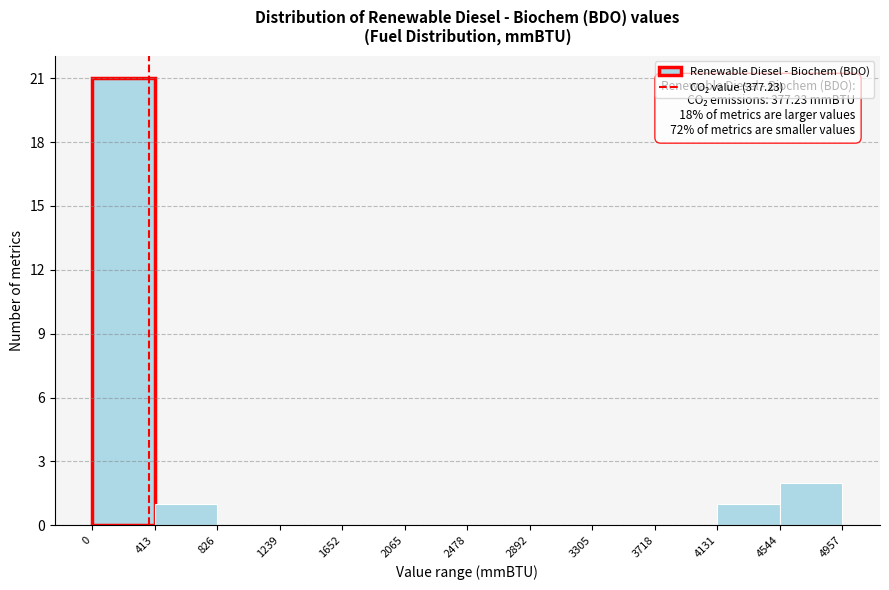

Which range on the x-axis has the tallest bar?

0 to 413